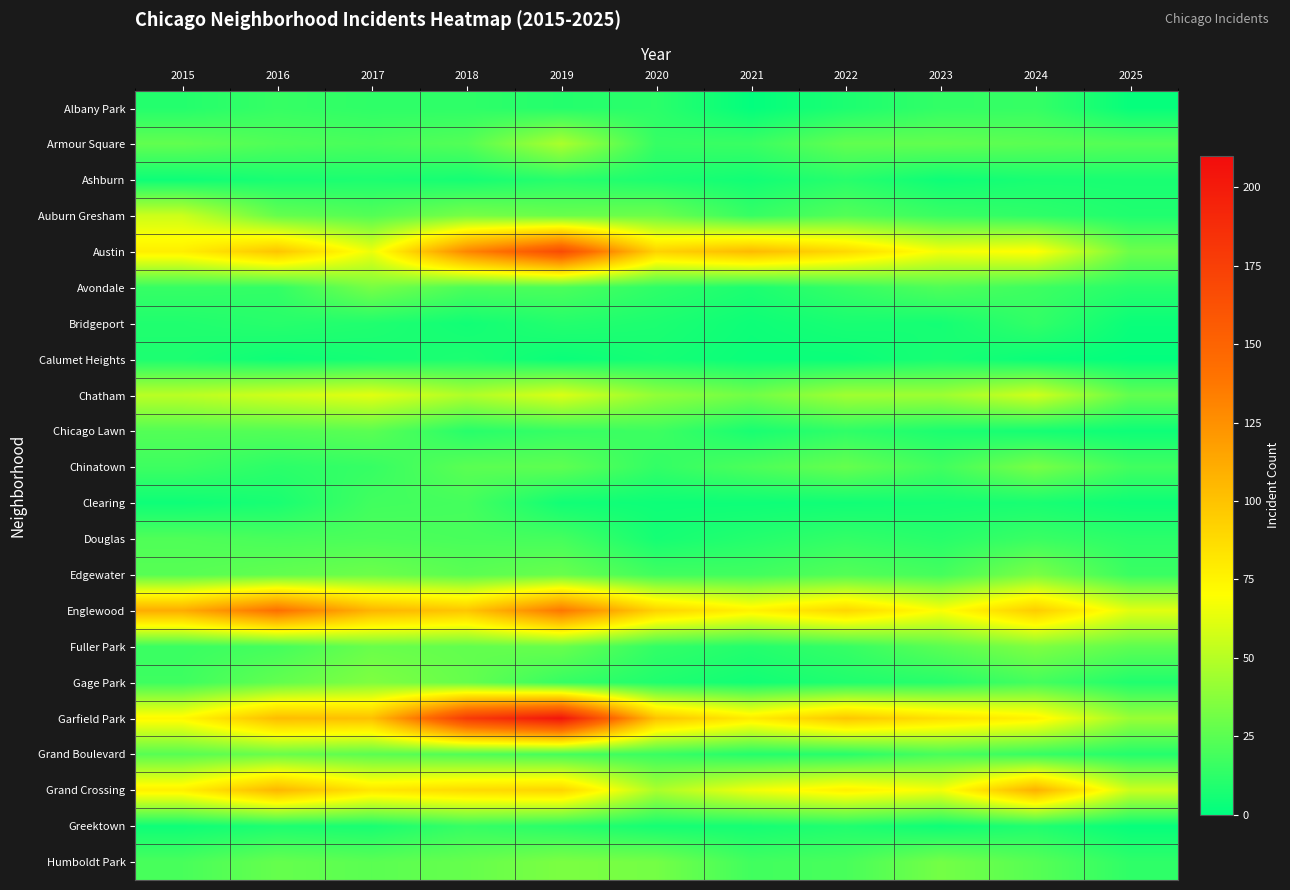

What is the minimum value shown in the chart?

1